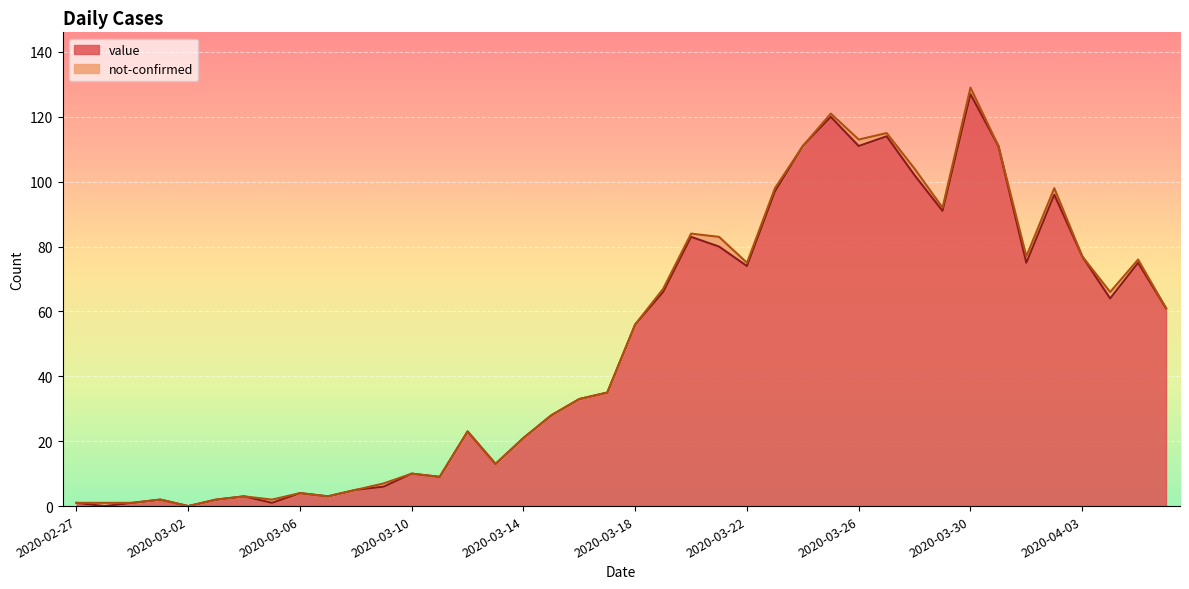

Rank the categories by value from highest to lowest.

2020-03-30, 2020-03-25, 2020-03-27, 2020-03-24, 2020-03-26, 2020-03-31, 2020-03-28, 2020-03-23, 2020-04-02, 2020-03-29, 2020-03-20, 2020-03-21, 2020-04-03, 2020-04-01, 2020-04-05, 2020-03-22, 2020-03-19, 2020-04-04, 2020-04-06, 2020-03-18, 2020-03-17, 2020-03-16, 2020-03-15, 2020-03-12, 2020-03-14, 2020-03-13, 2020-03-10, 2020-03-11, 2020-03-09, 2020-03-08, 2020-03-06, 2020-03-04, 2020-03-07, 2020-03-01, 2020-03-03, 2020-02-27, 2020-02-29, 2020-03-05, 2020-02-28, 2020-03-02